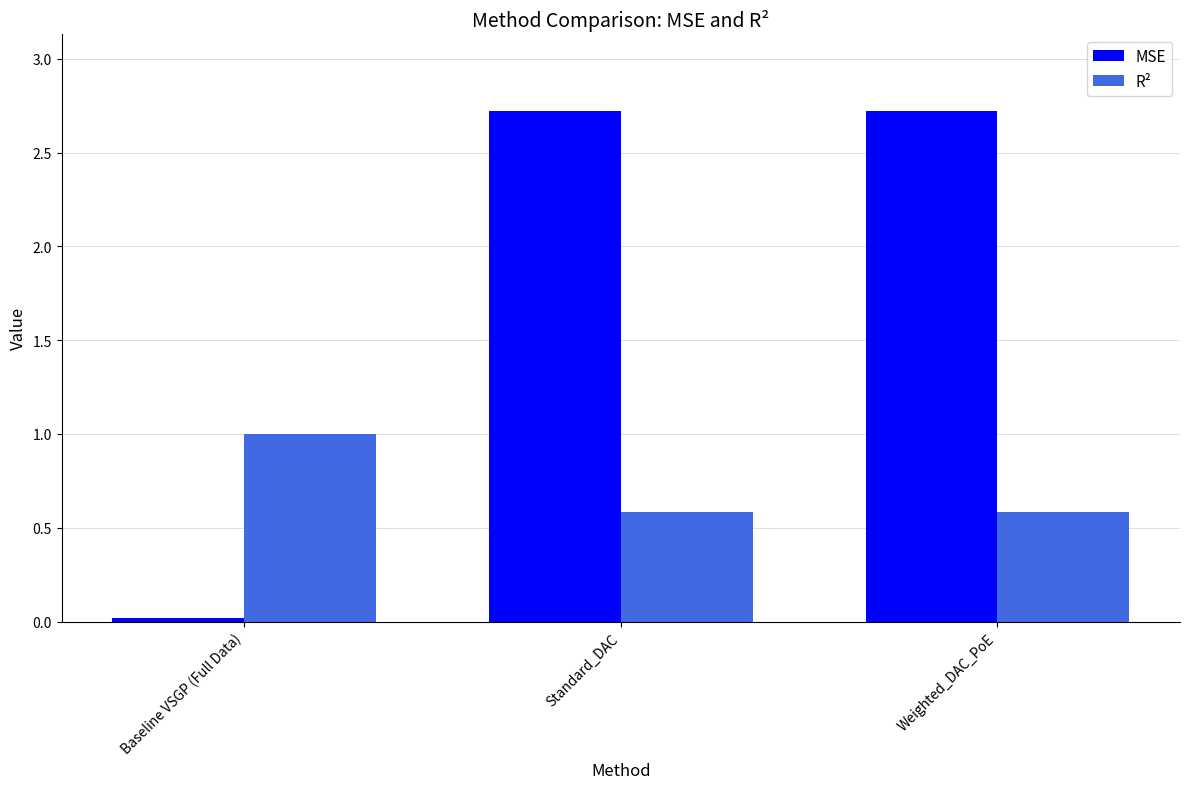

What is the difference between the R² values at Baseline VSGP (Full Data) and Standard_DAC?

0.4